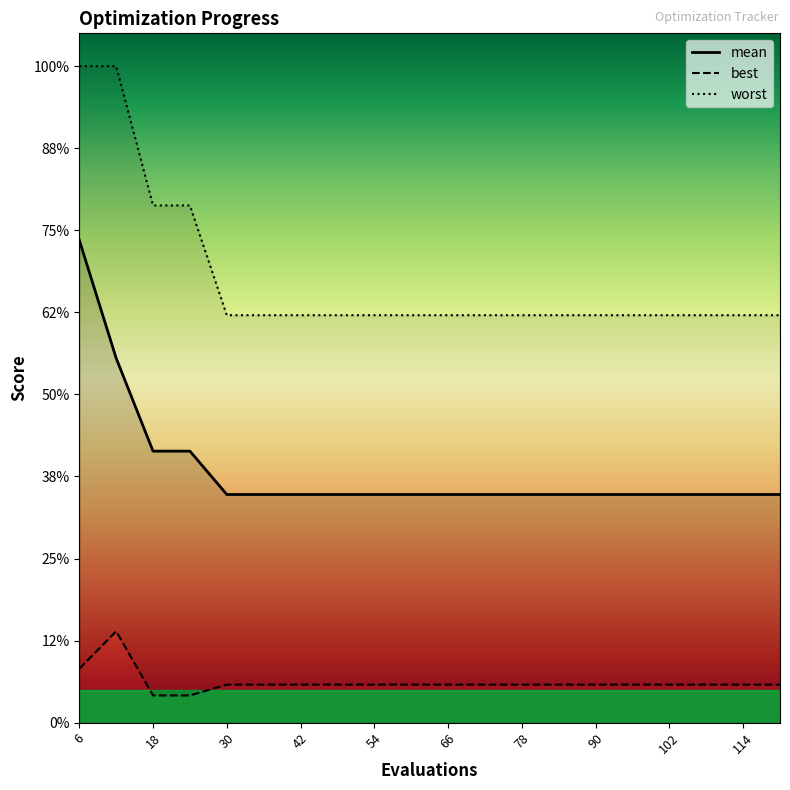

Count the mean values in the range 1 to 2.

18